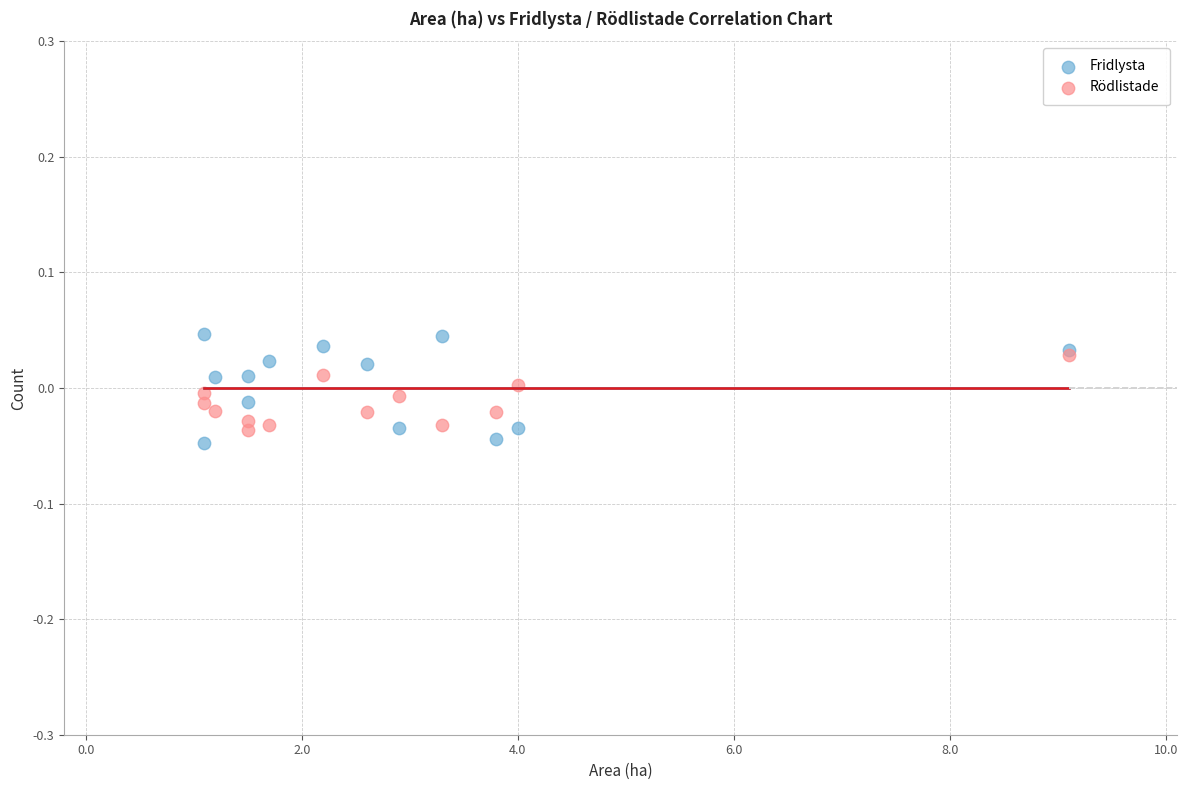

Which series reaches the maximum Y coordinate?

Fridlysta